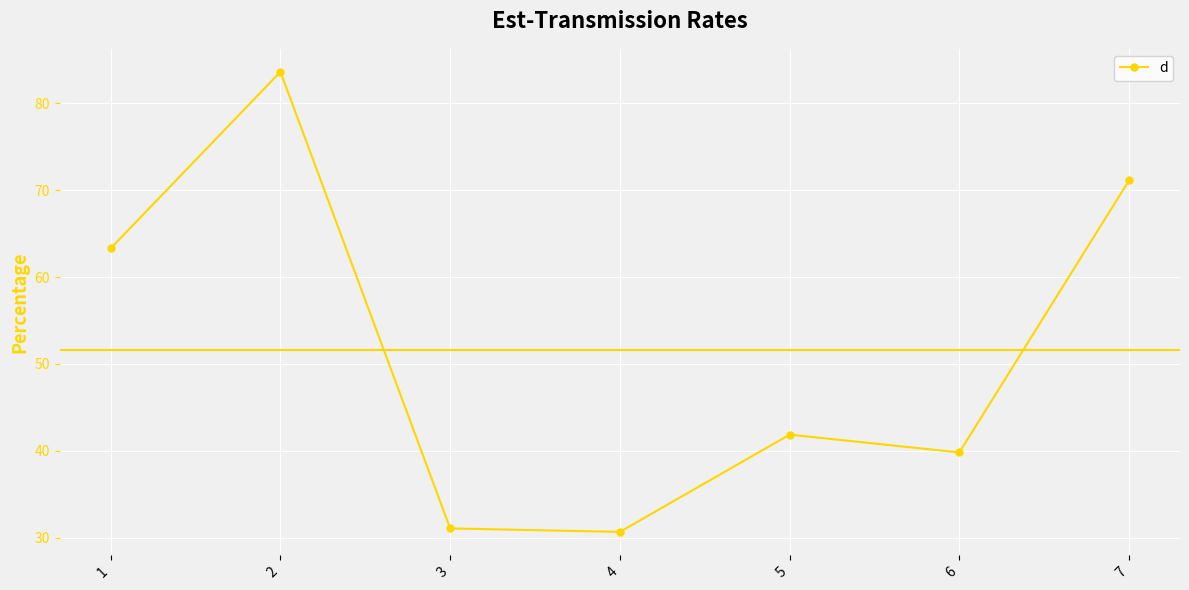

How many lines are shown in the chart?

1